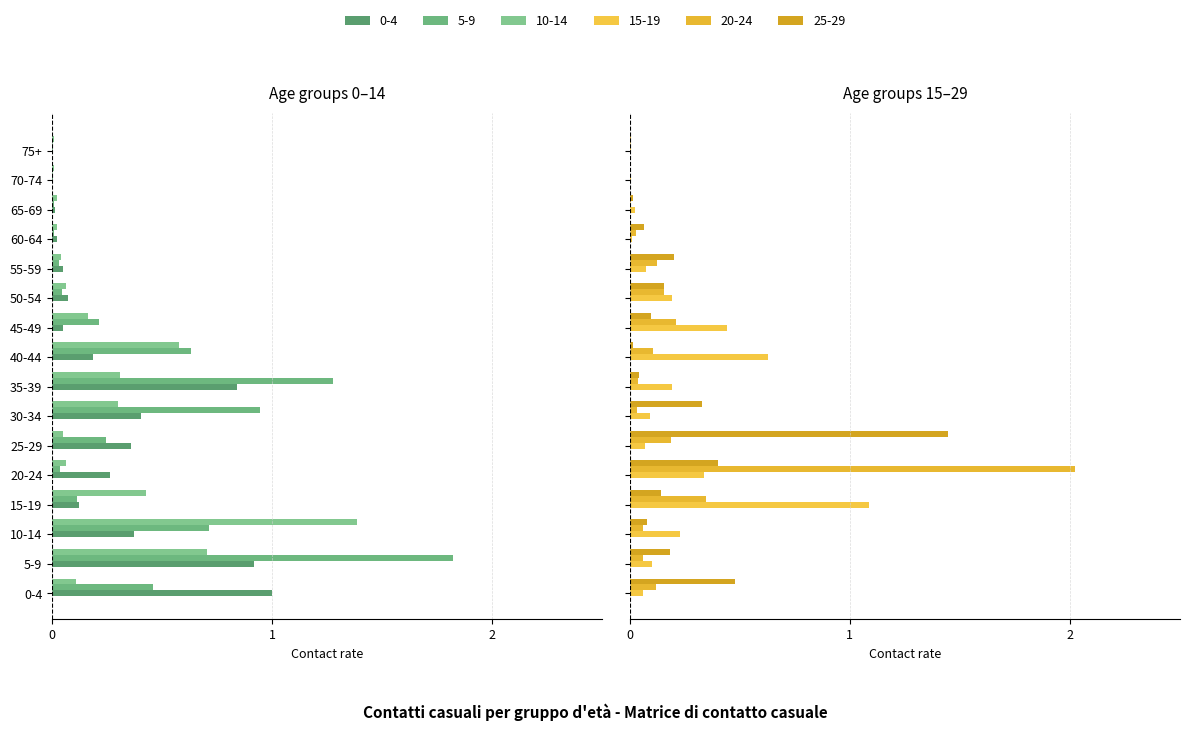

Is it true that 5_9 equals -0.3 at 35-39?

False